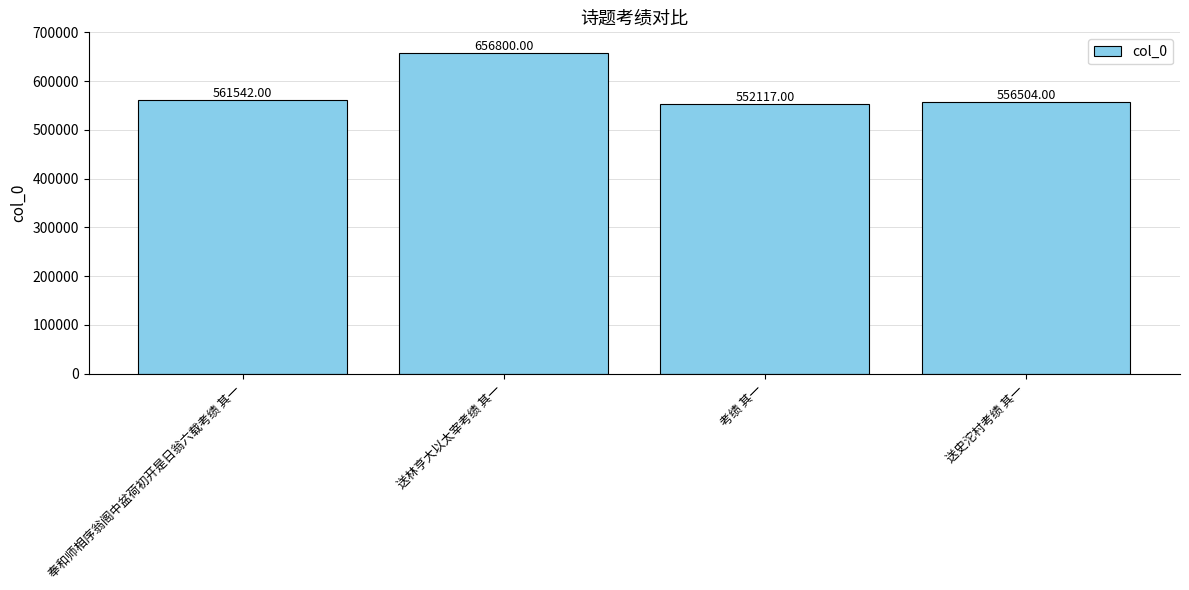

Which label corresponds to the smallest value in the chart?

考绩 其一